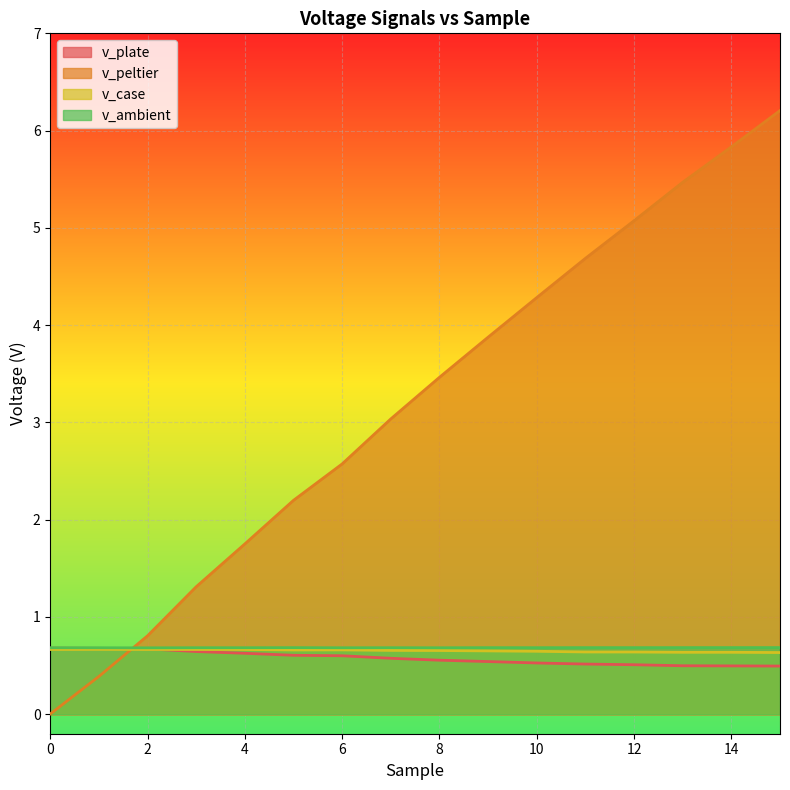

Is the value of v_case at 9 greater than the value of v_ambient at 6?

No